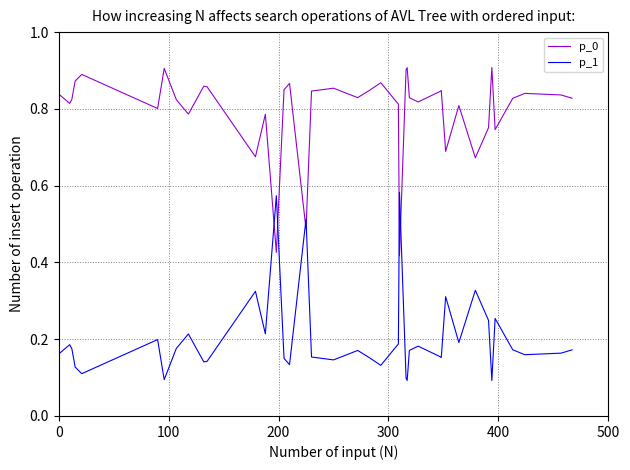

Which series has the largest total across all categories?

p_0